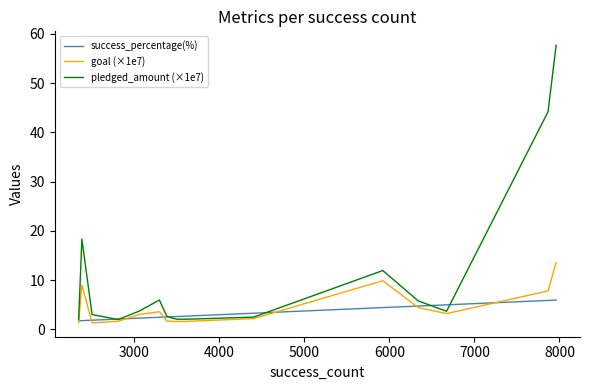

At how many categories does at least one series exceed 36?

2